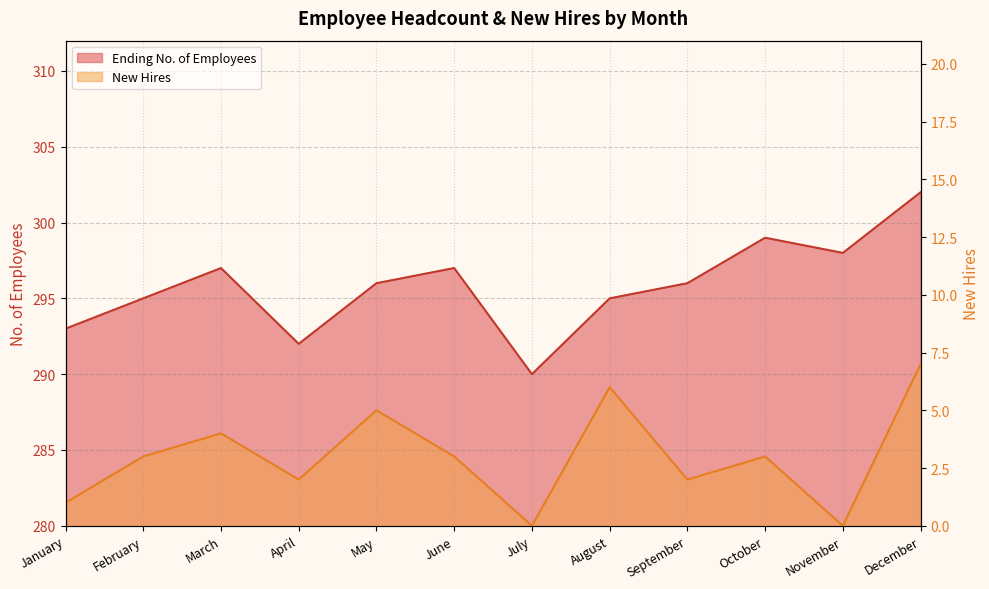

How many interior local peaks does the New Hires series have?

4